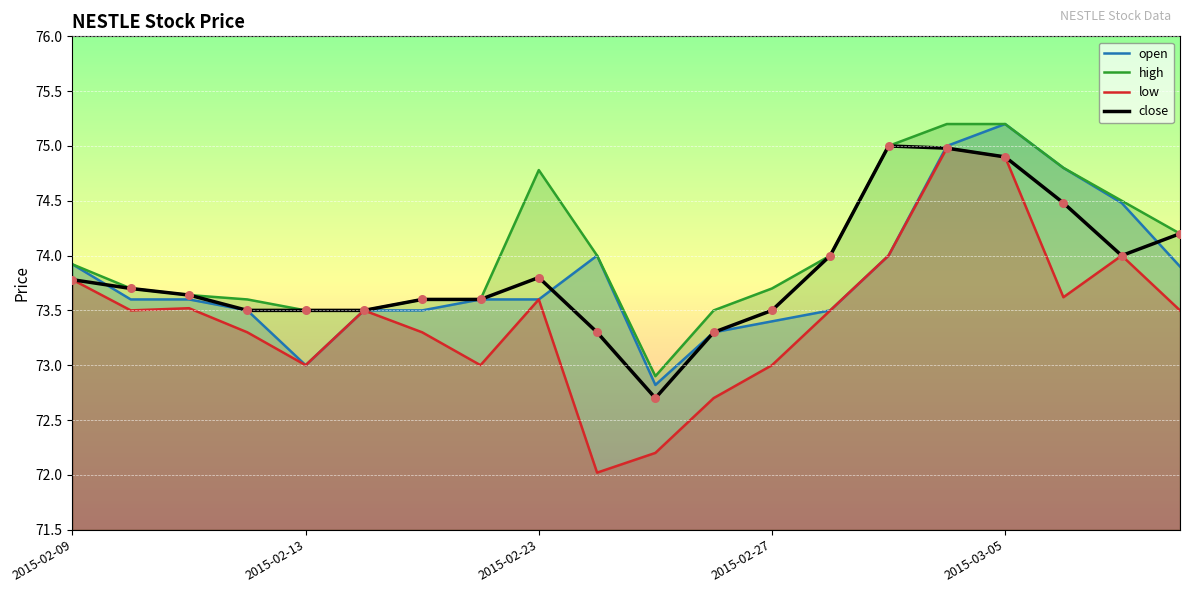

Which series has the largest Y range (max minus min)?

low